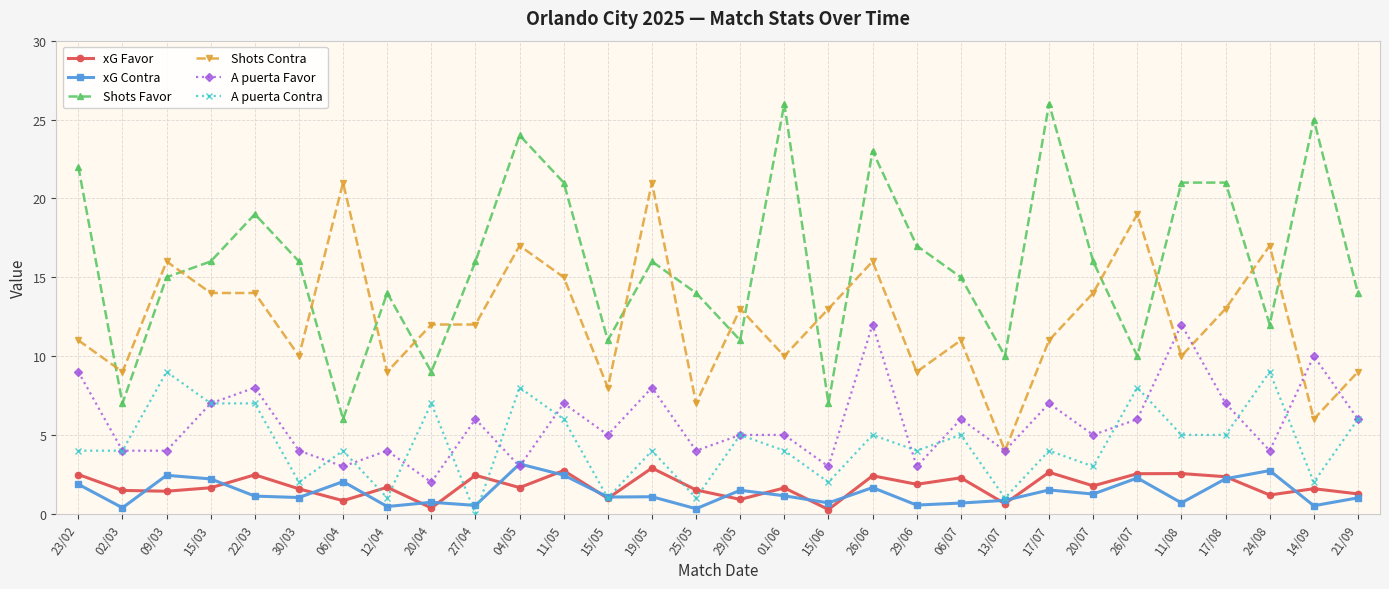

Which category has the lowest value in the Shots Contra series?

13/07